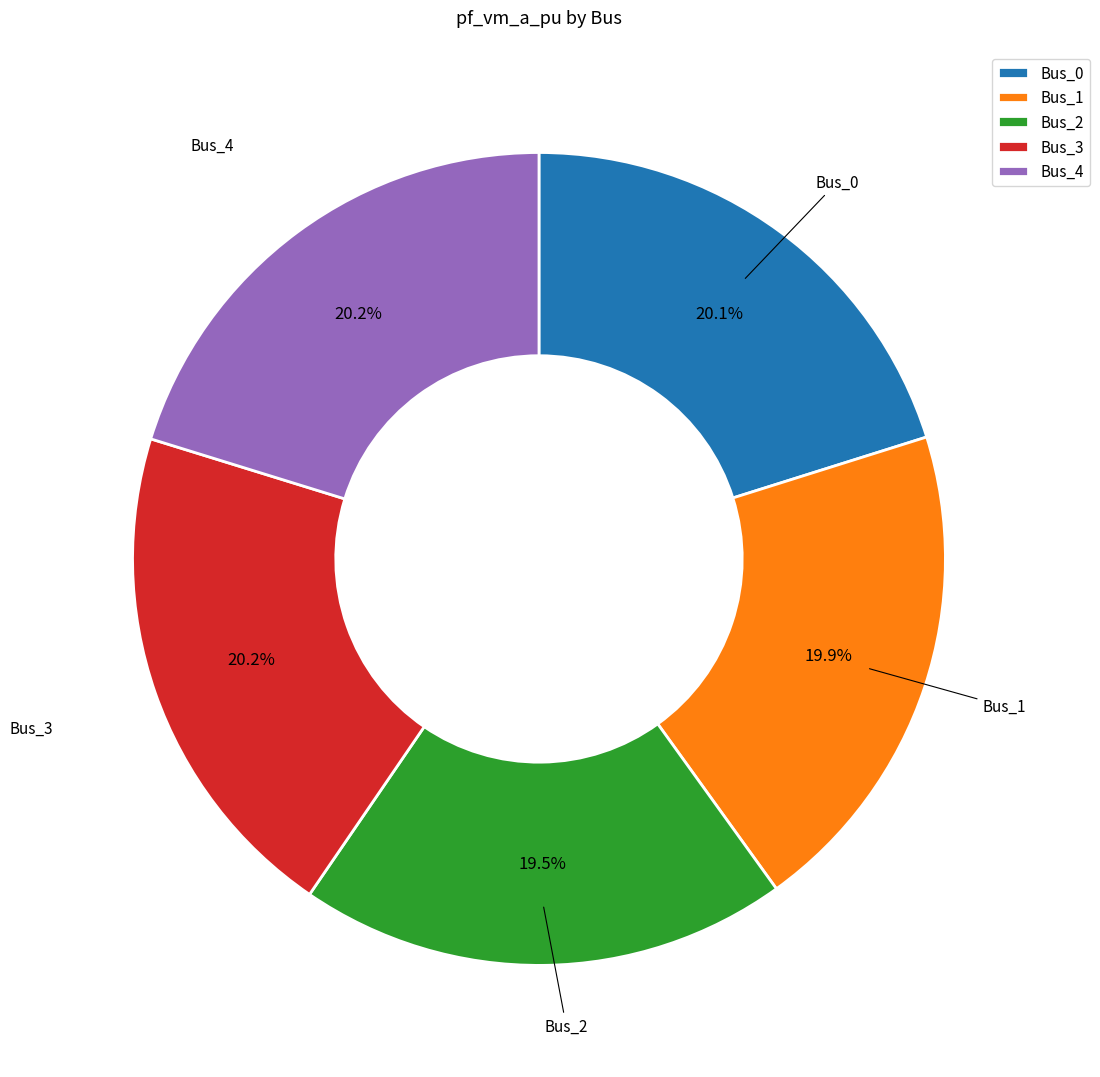

What is the total percentage of Bus_4 and Bus_1?

40.1%